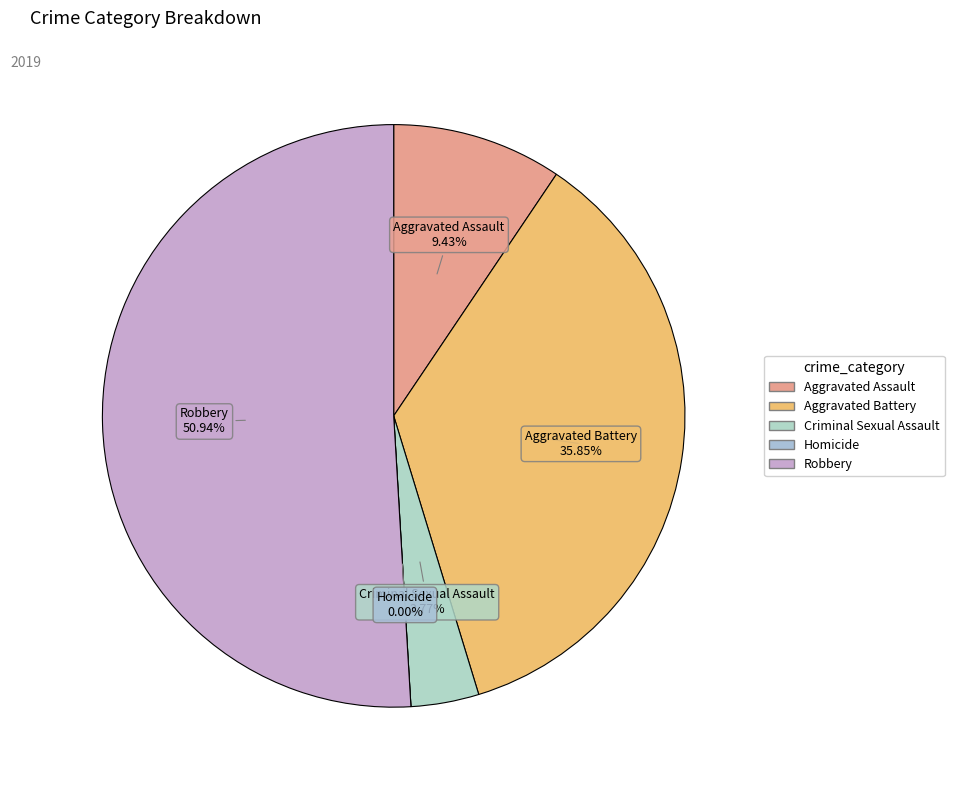

What percentage is NOT represented by Criminal Sexual Assault?

96.2%